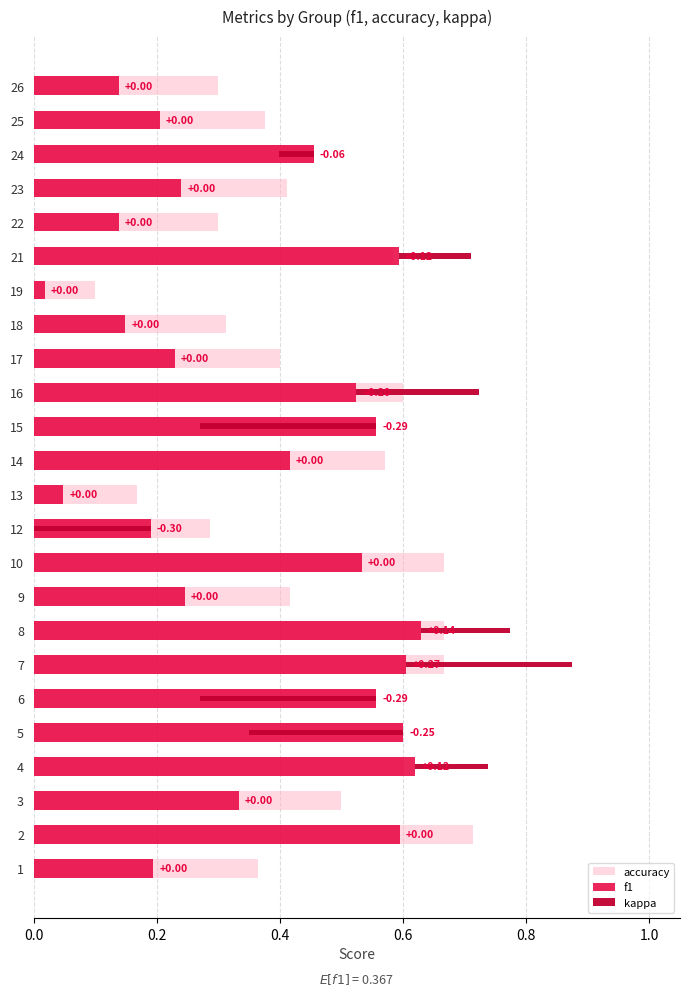

What is the highest value of the accuracy series?

0.7